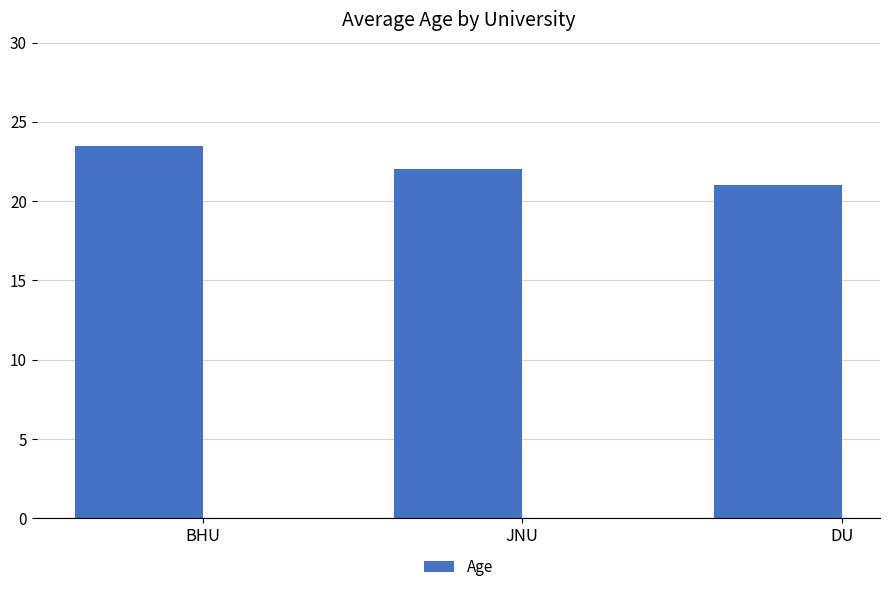

List the labels in order of value, largest first.

BHU, JNU, DU